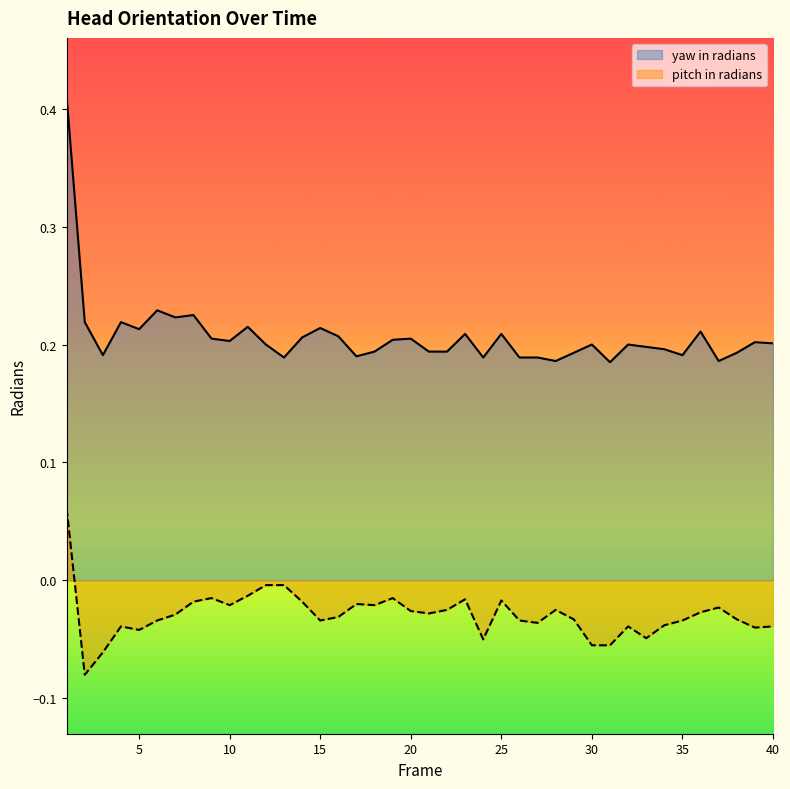

Which series changed the most between 37 and 38?

pitch in radians